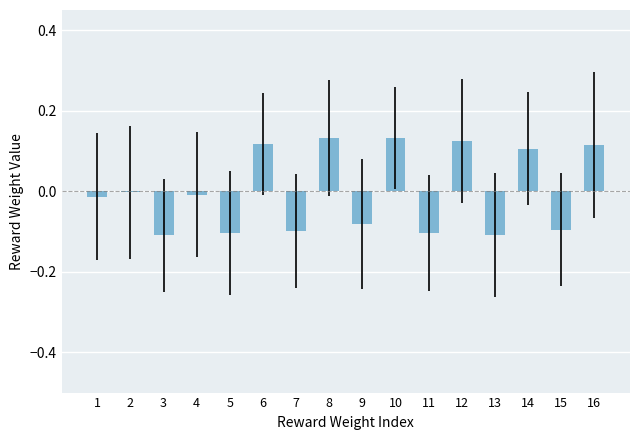

The chart shows a value of 0.2 at 6. True or false?

False